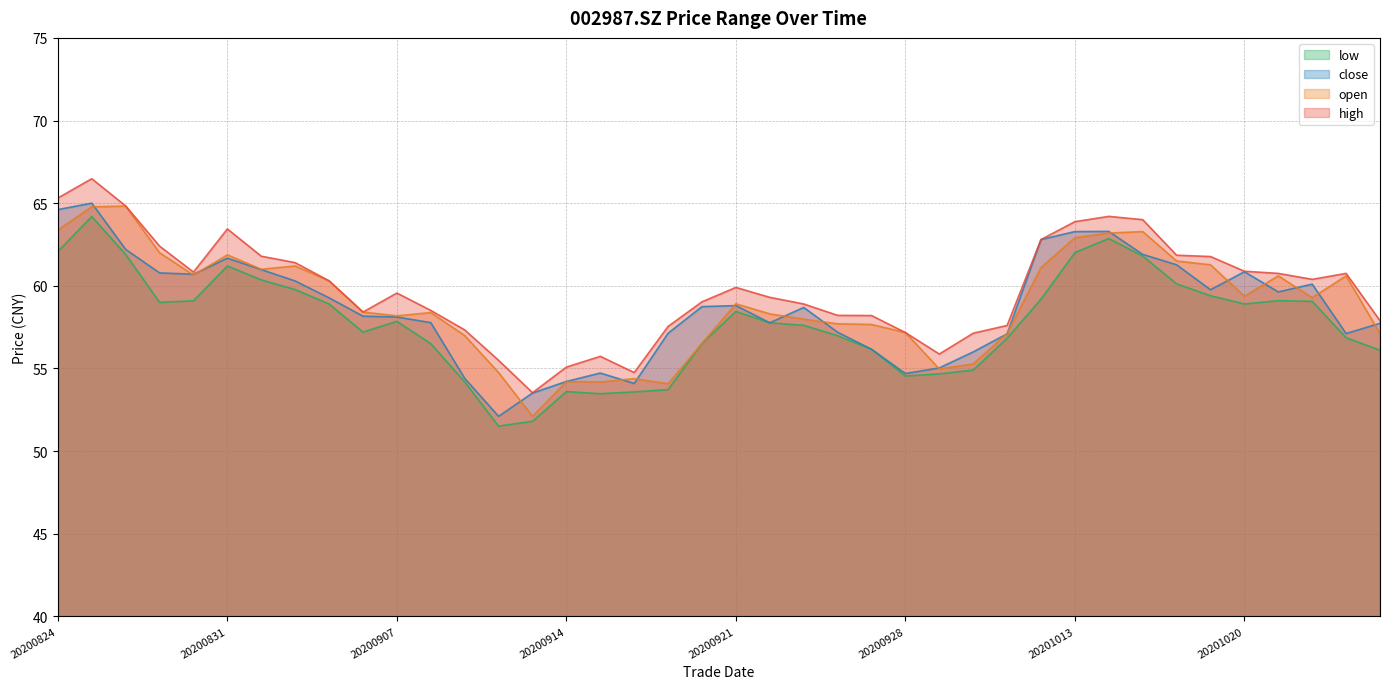

At which category is the sum across all series the highest?

20200825